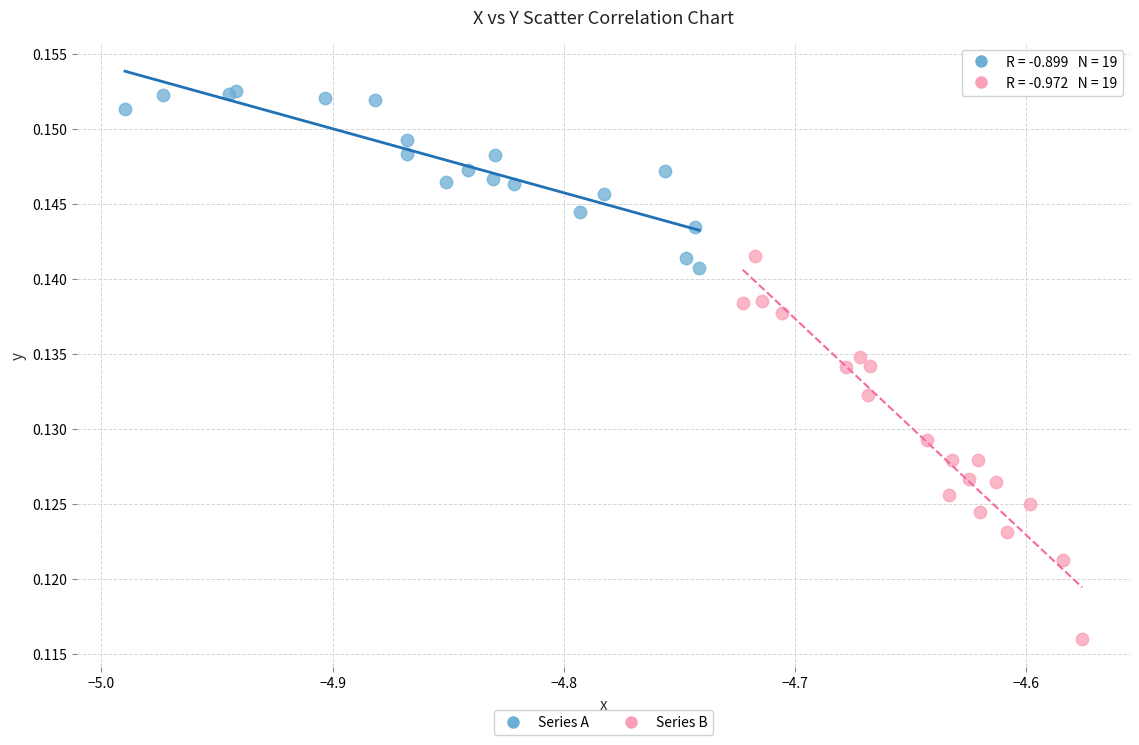

Which series contains the highest Y value?

Series A